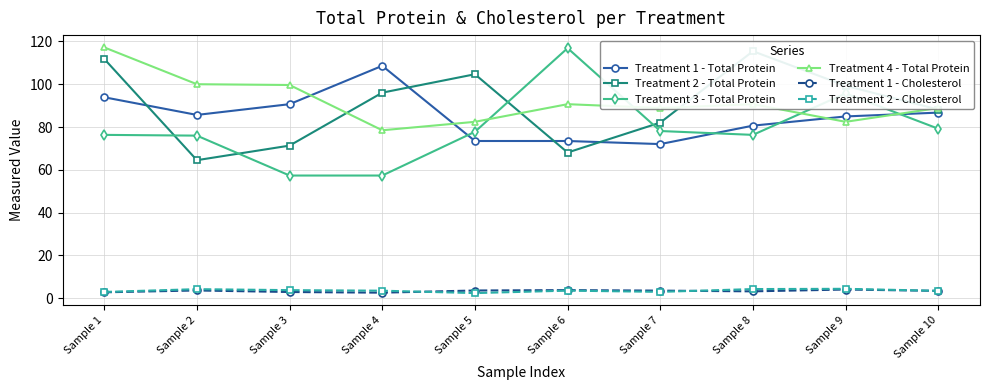

At Sample 2, list the series in order from largest to smallest.

Treatment 4 - Total Protein, Treatment 1 - Total Protein, Treatment 3 - Total Protein, Treatment 2 - Total Protein, Treatment 2 - Cholesterol, Treatment 1 - Cholesterol